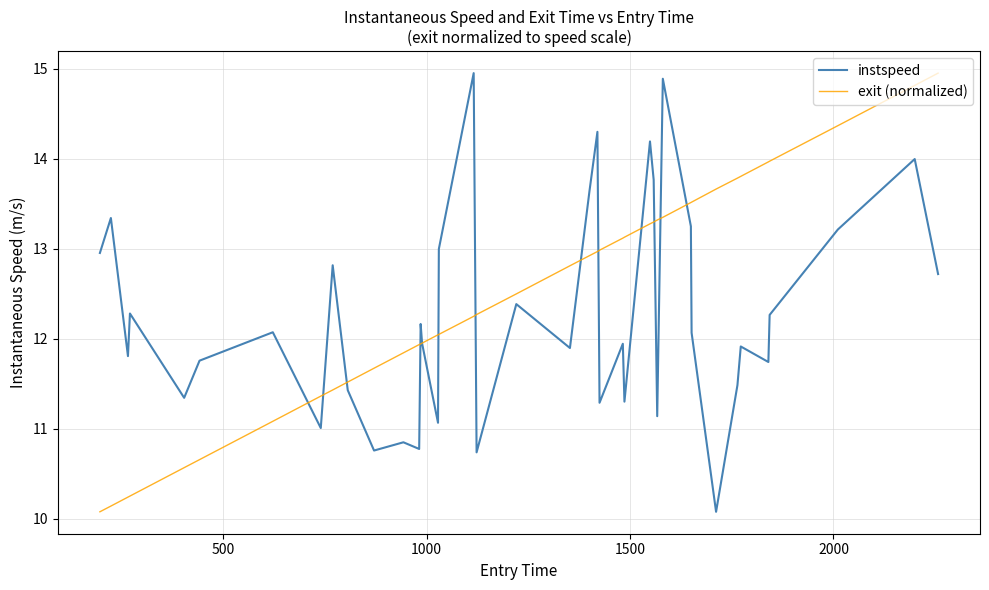

What is the maximum value shown in the chart?

15.0